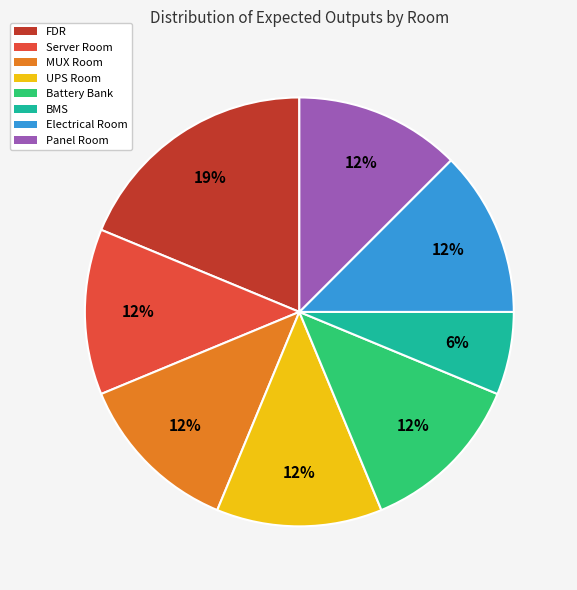

To the nearest percent, what is the difference between the UPS Room and BMS slice percentages?

6%